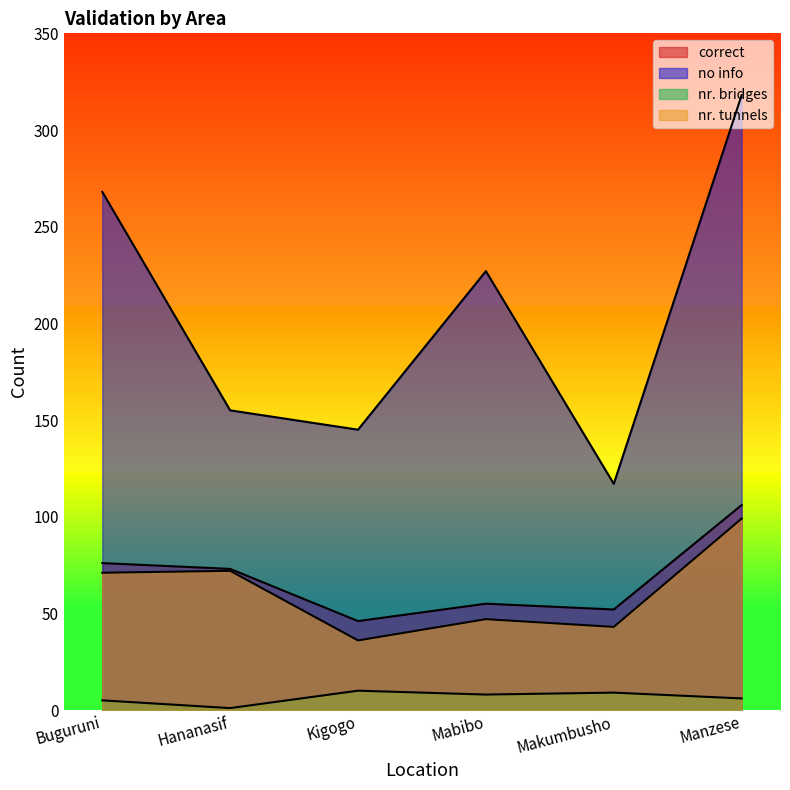

Where is the first local minimum for nr. tunnels?

Kigogo